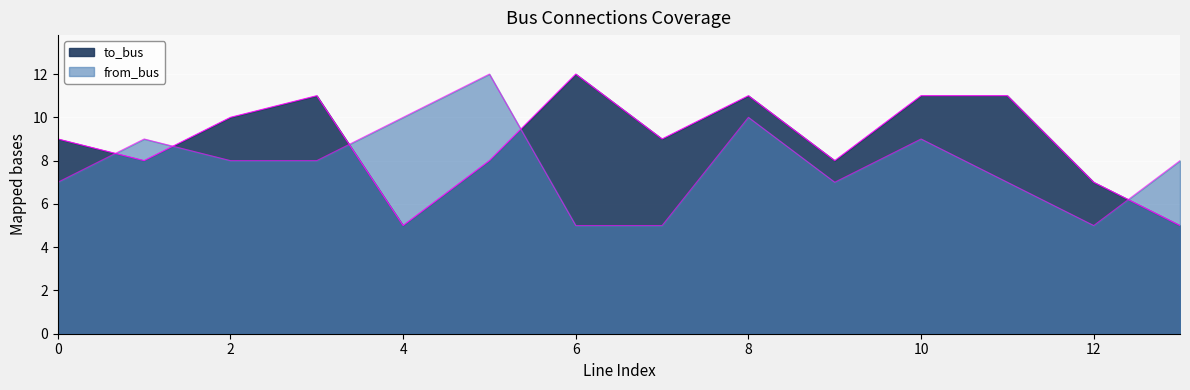

Which has a higher value, 10 or 3?

10